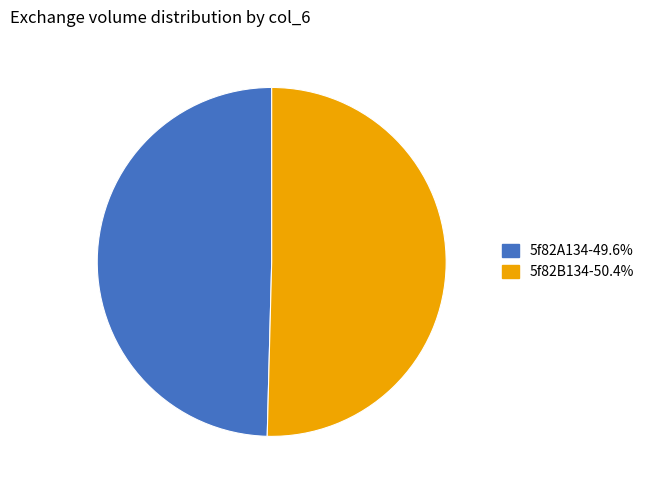

Which category has the biggest portion of the pie?

5f82B134